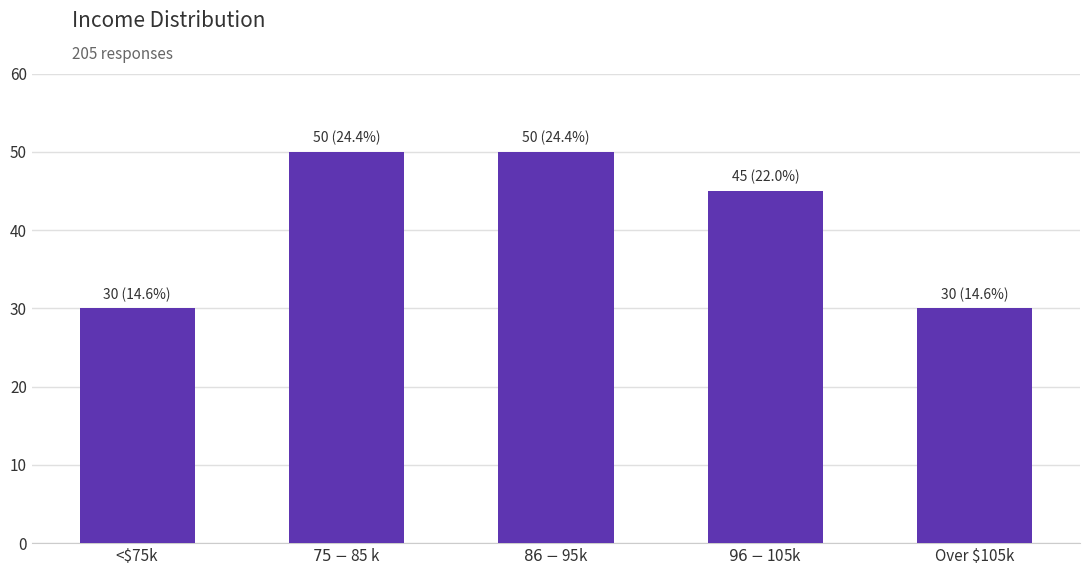

What is the greatest value displayed?

50